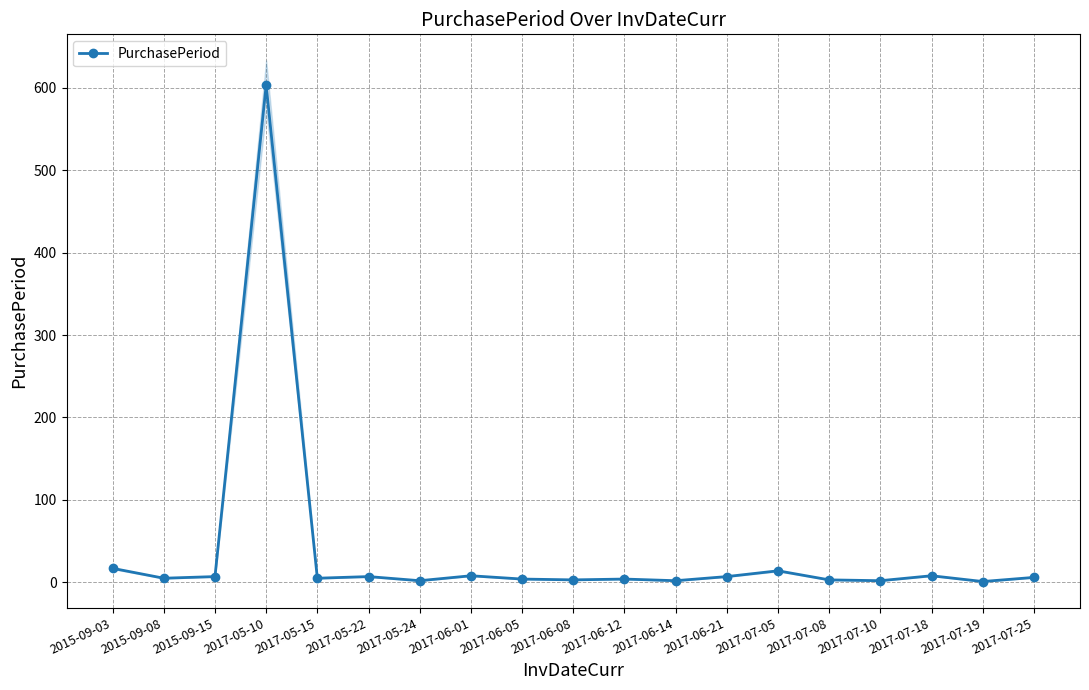

Rank the categories by value from highest to lowest.

2017-05-10, 2015-09-03, 2017-07-05, 2017-06-01, 2017-07-18, 2015-09-15, 2017-05-22, 2017-06-21, 2017-07-25, 2015-09-08, 2017-05-15, 2017-06-05, 2017-06-12, 2017-06-08, 2017-07-08, 2017-05-24, 2017-06-14, 2017-07-10, 2017-07-19